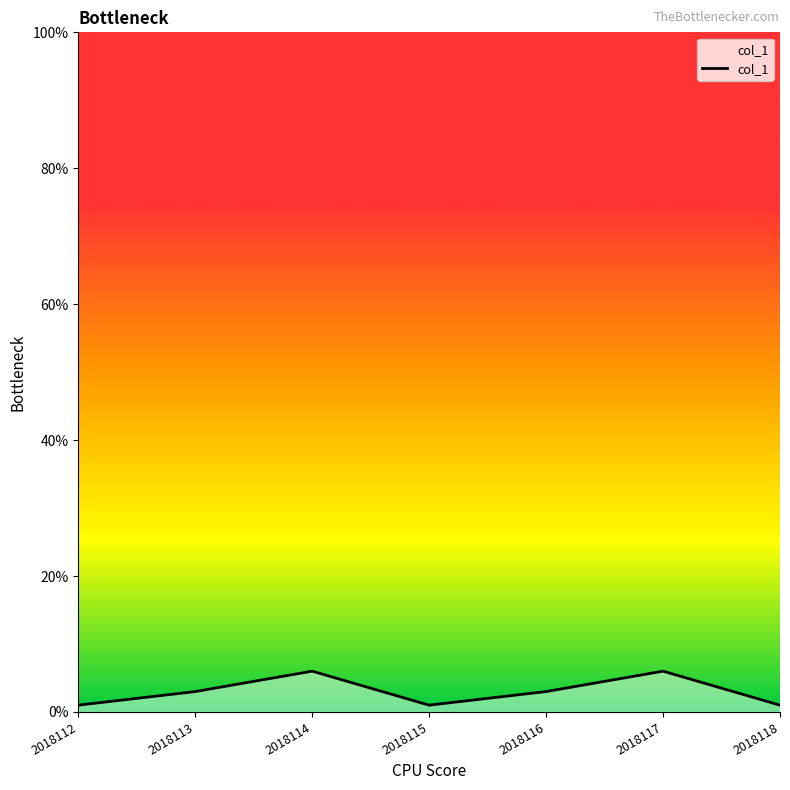

What is the difference between the maximum and minimum values?

5